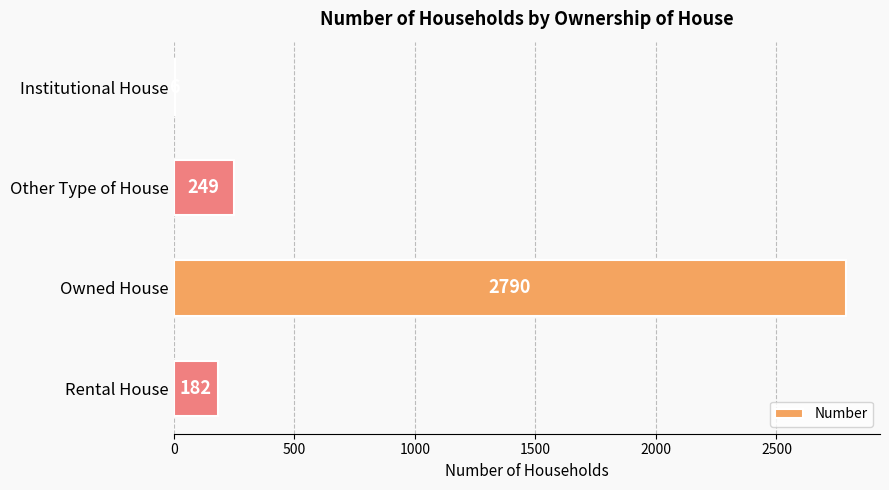

Which label corresponds to the largest value in the chart?

Owned House